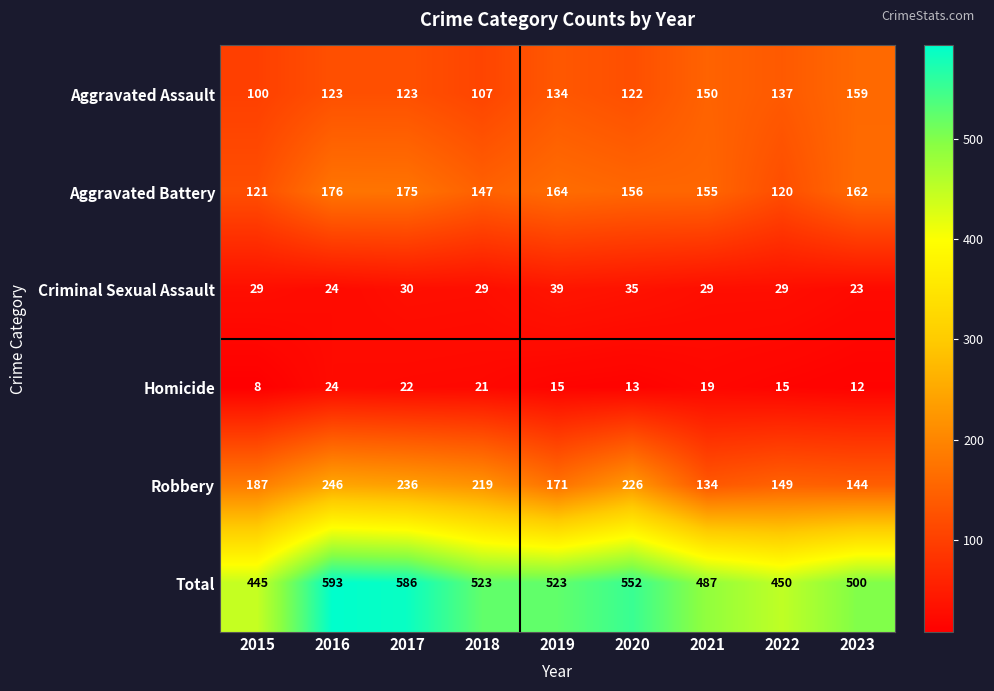

Rank the series at 2018 from lowest to highest value.

Homicide, Criminal Sexual Assault, Aggravated Assault, Aggravated Battery, Robbery, Total